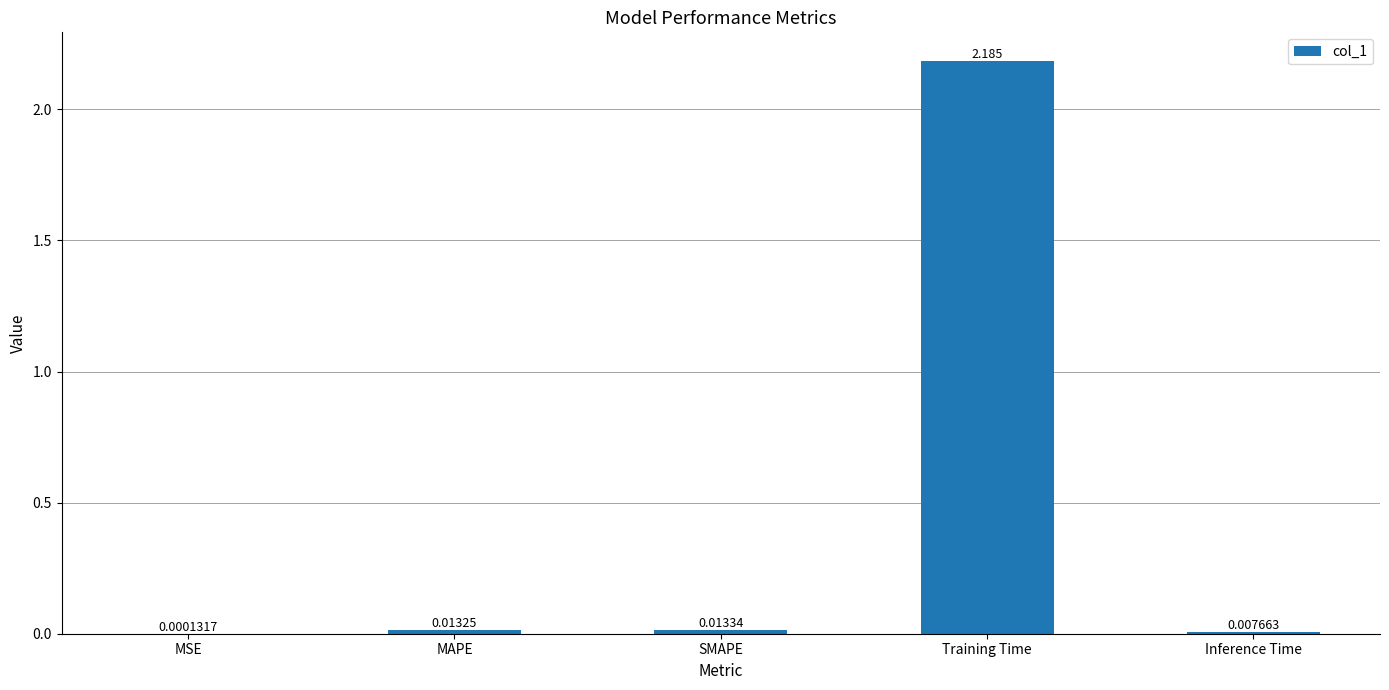

Which label corresponds to the largest value in the chart?

Training Time